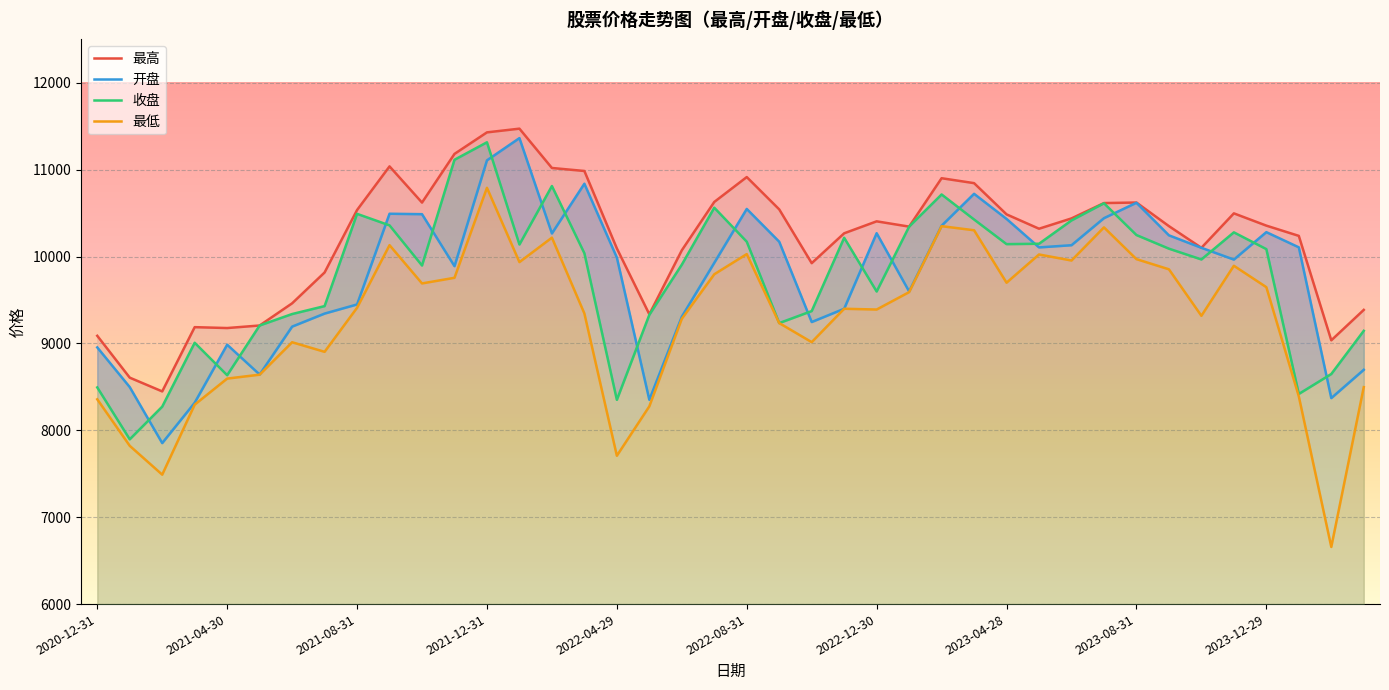

The value of 收盘 at 2021-11-30 is 11114.6. True or false?

True